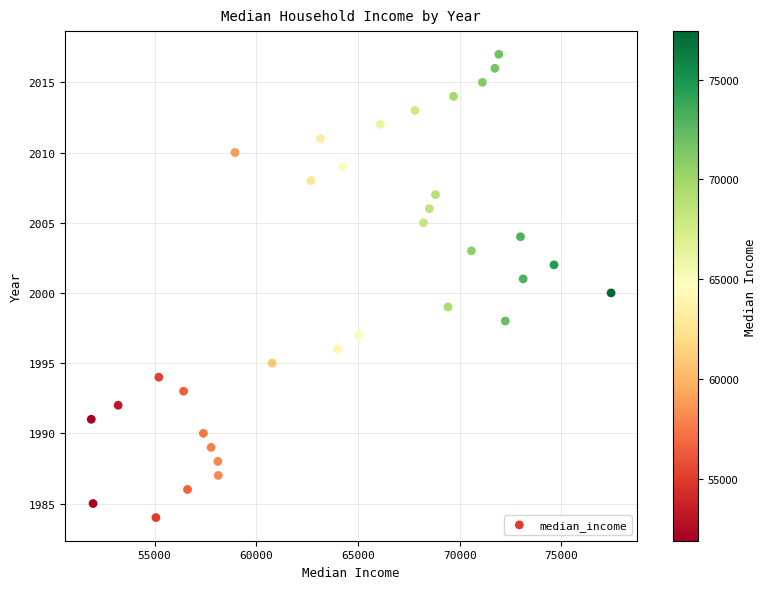

What is the range of X values (max minus min)?

25554